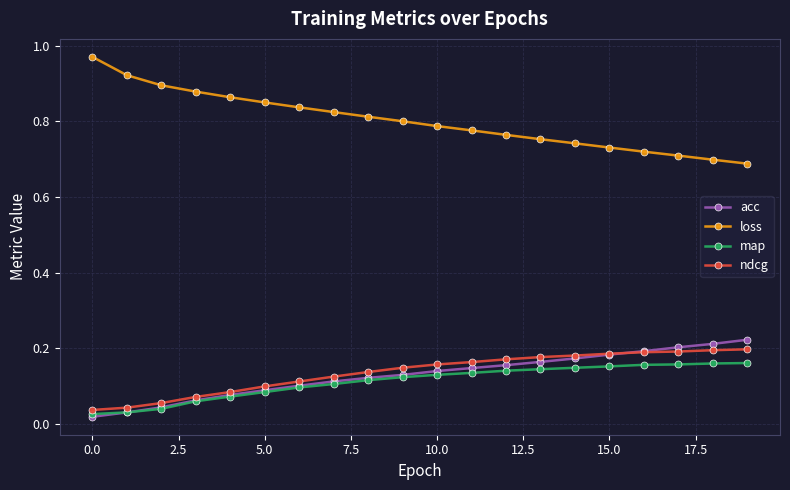

How many ndcg values are between 0 and 1?

20